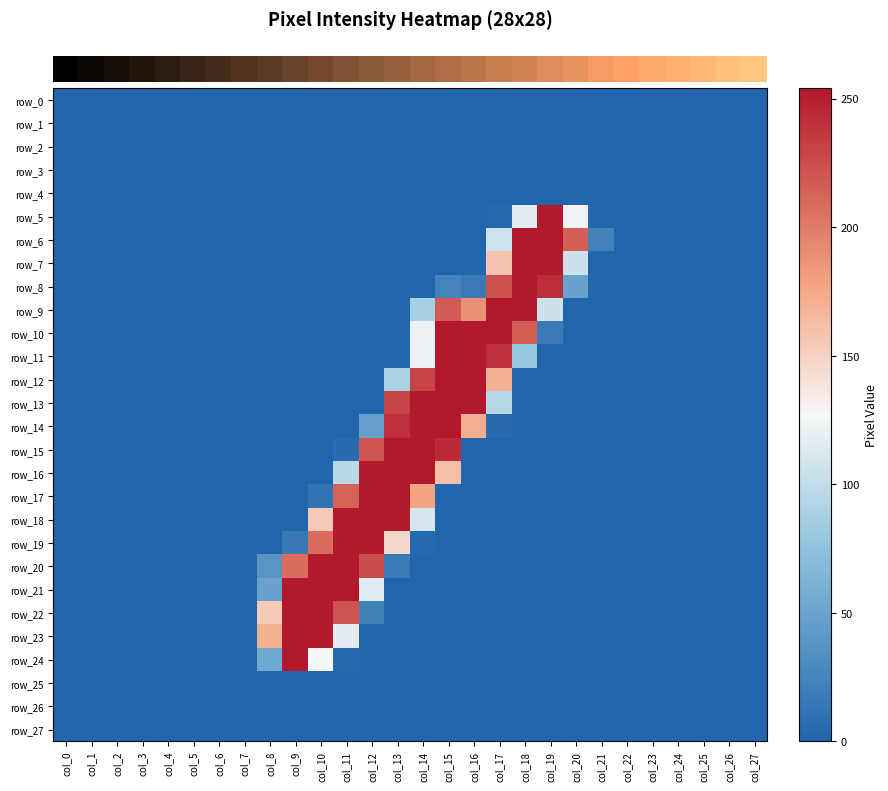

What is the difference between the second highest and minimum values in the row_7 series?

253